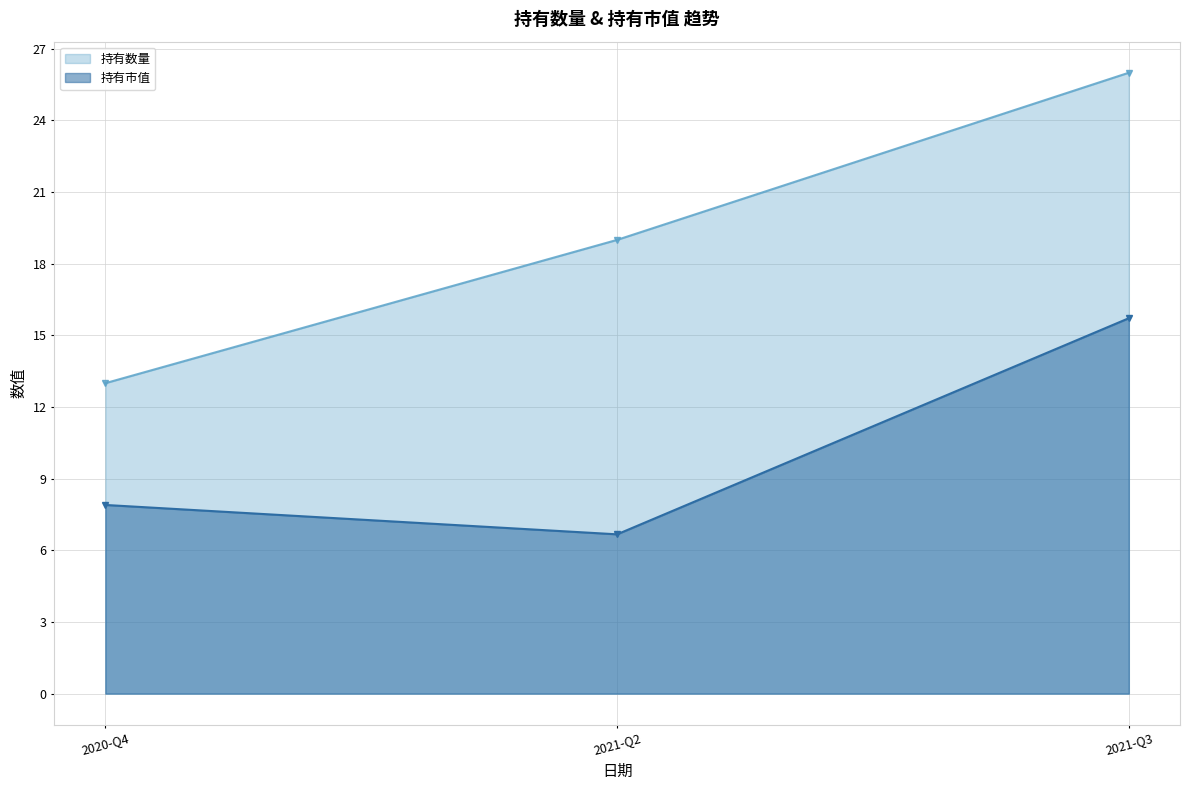

What is the average value of the 持有数量 series?

19.3